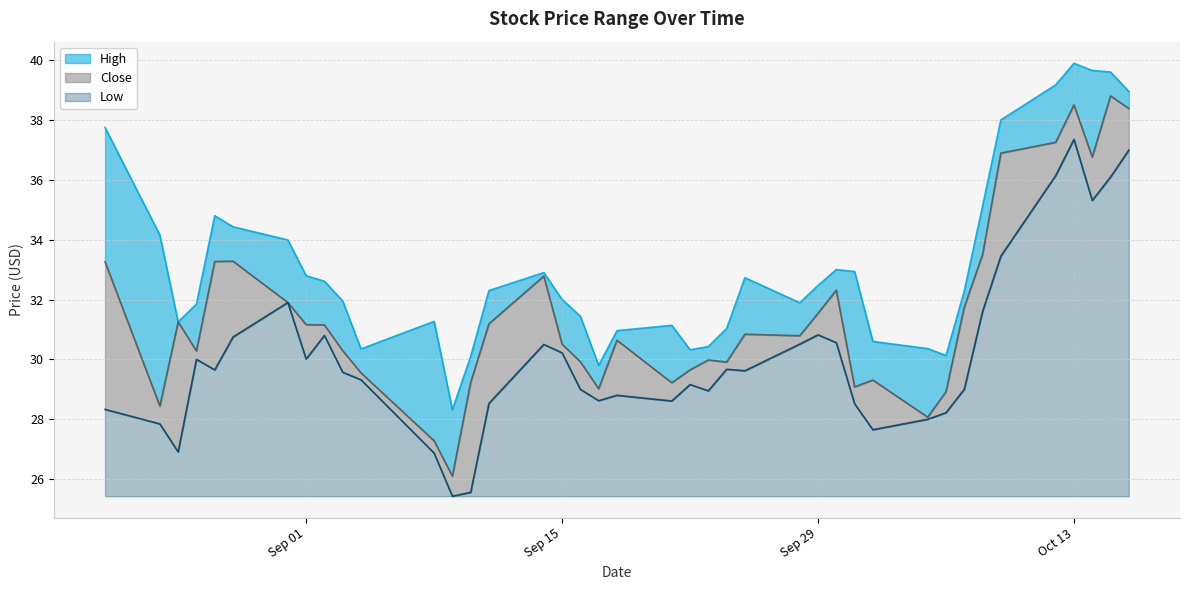

What is the difference between the maximum and minimum values in the Close series?

12.7